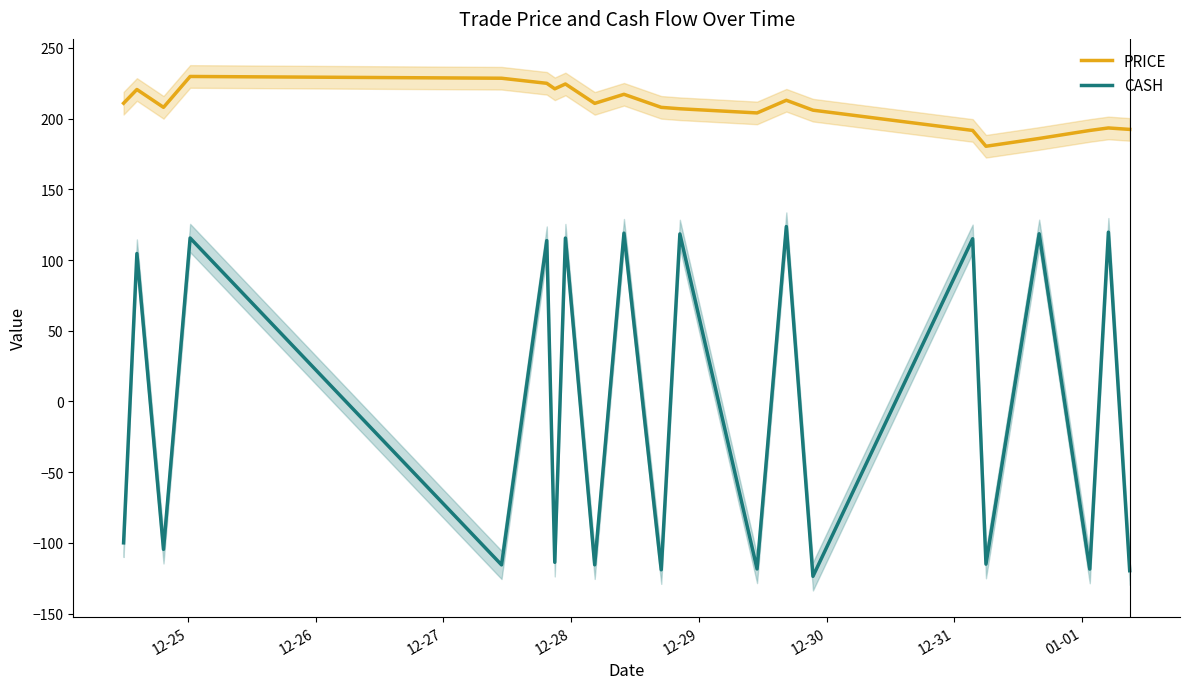

What is the lowest value of the PRICE series?

180.5